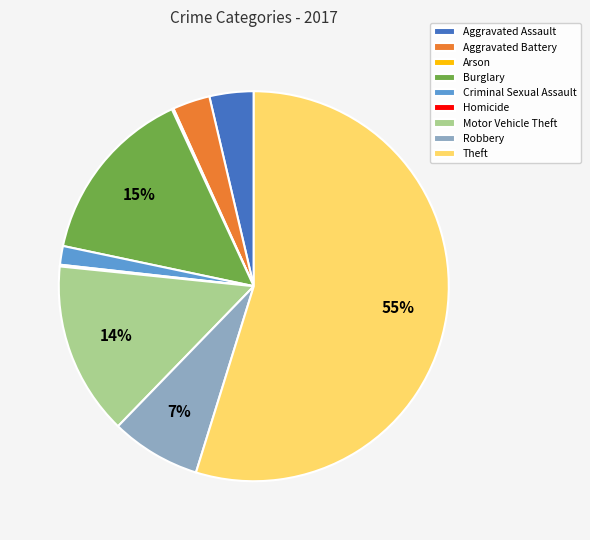

Combined, do Motor Vehicle Theft and Burglary account for over 50%?

No